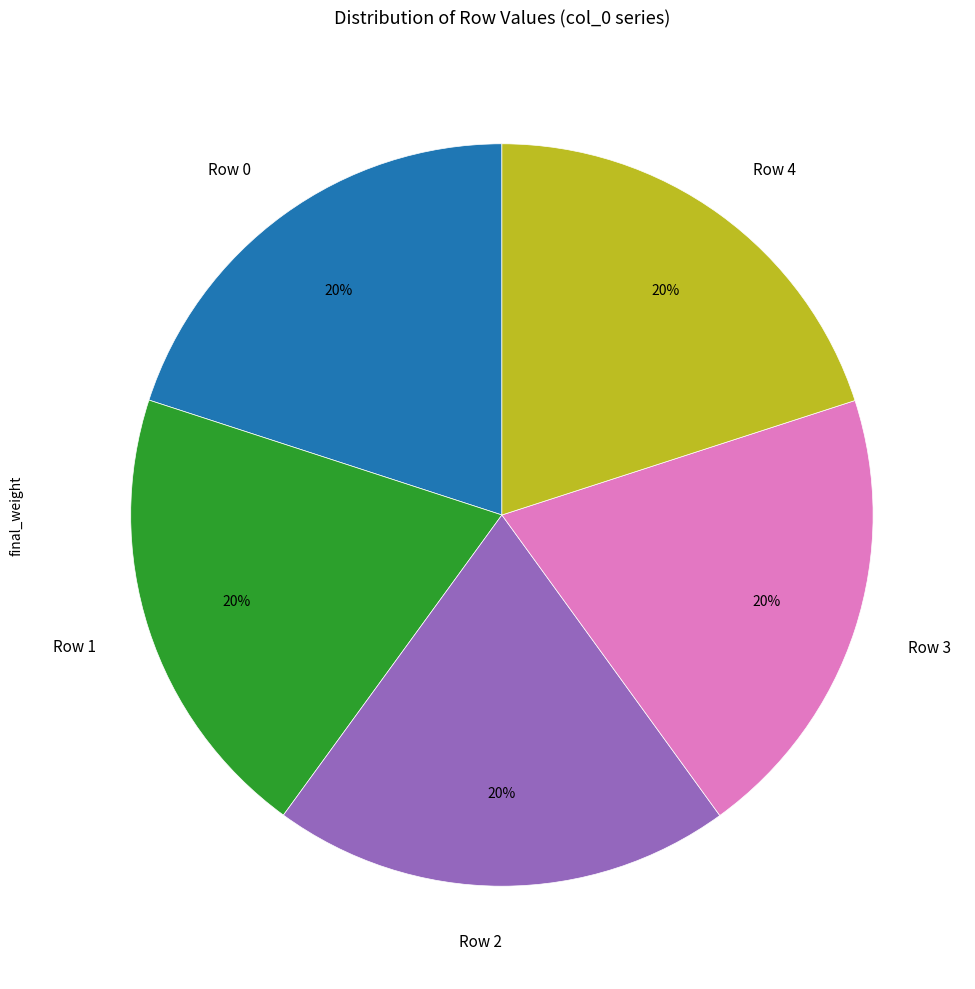

Combined, do Row 3 and Row 2 account for over 50%?

No